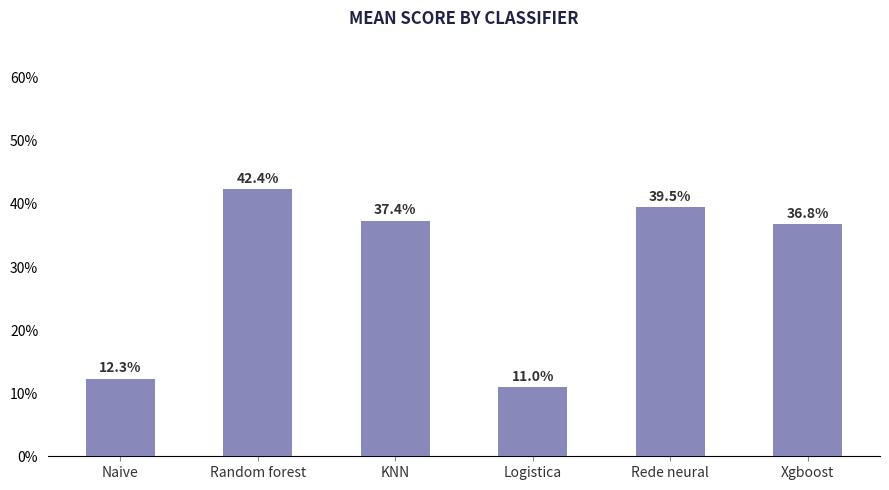

Does the chart contain any negative values?

No